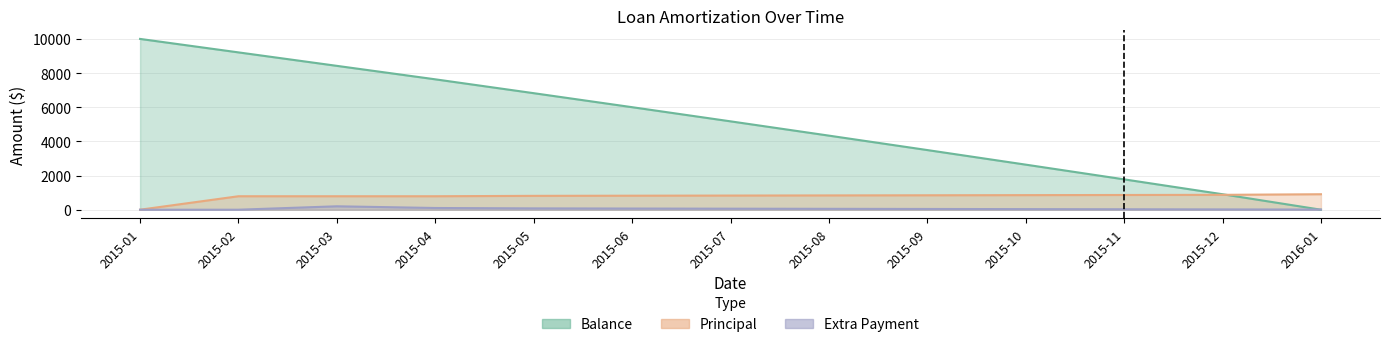

Count the number of data series in this chart.

3